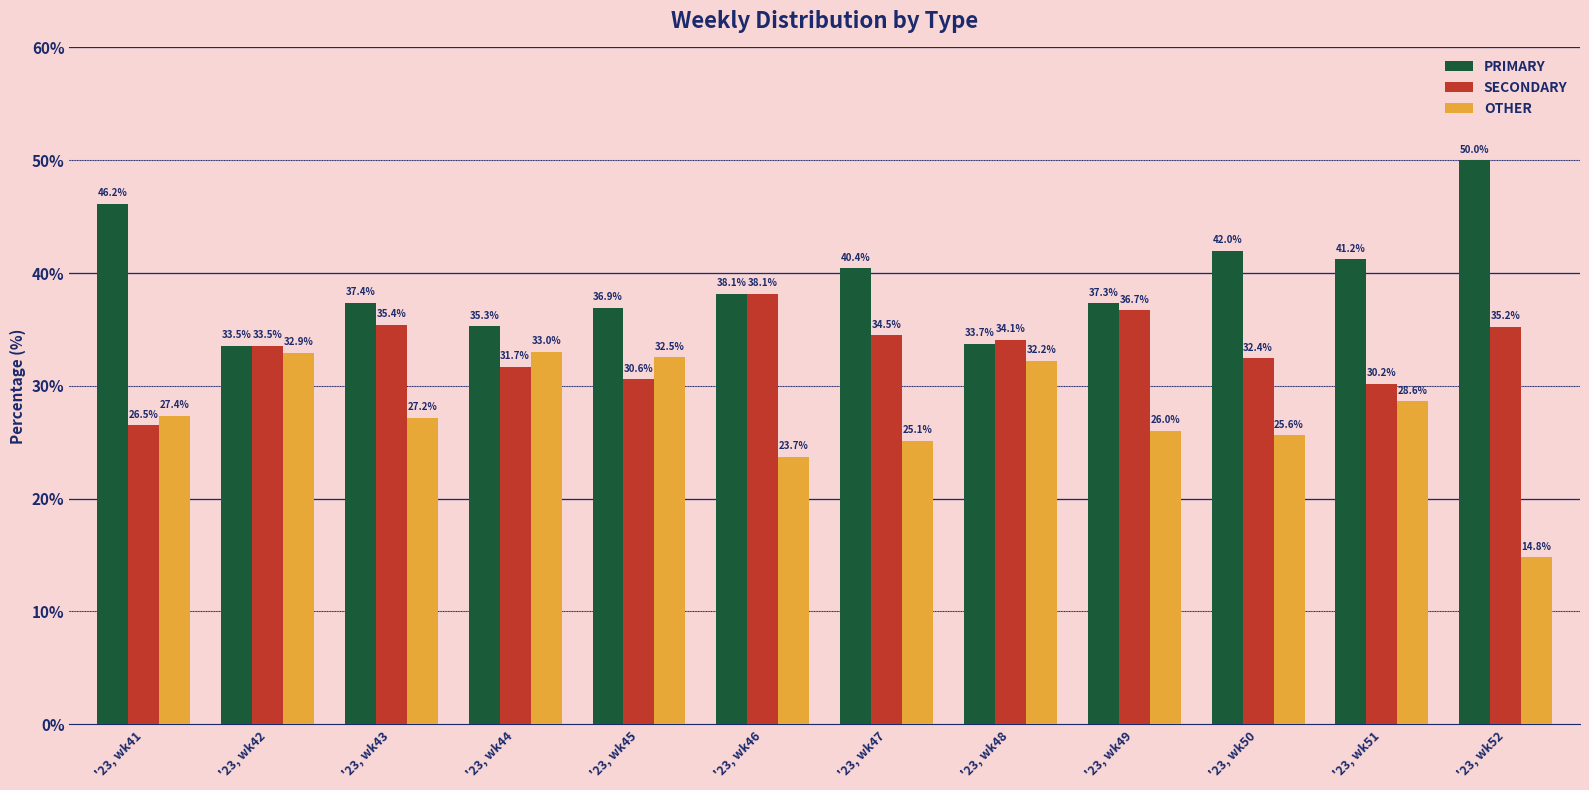

Is the value of OTHER at '23, wk50 greater than the value of PRIMARY at '23, wk47?

No